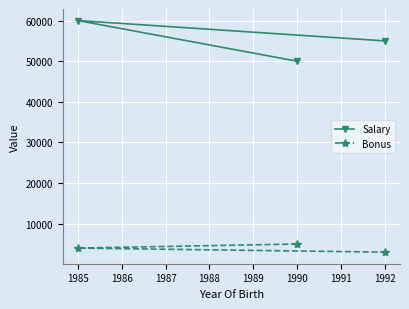

List the labels in order of Bonus value, smallest first.

1992, 1985, 1990